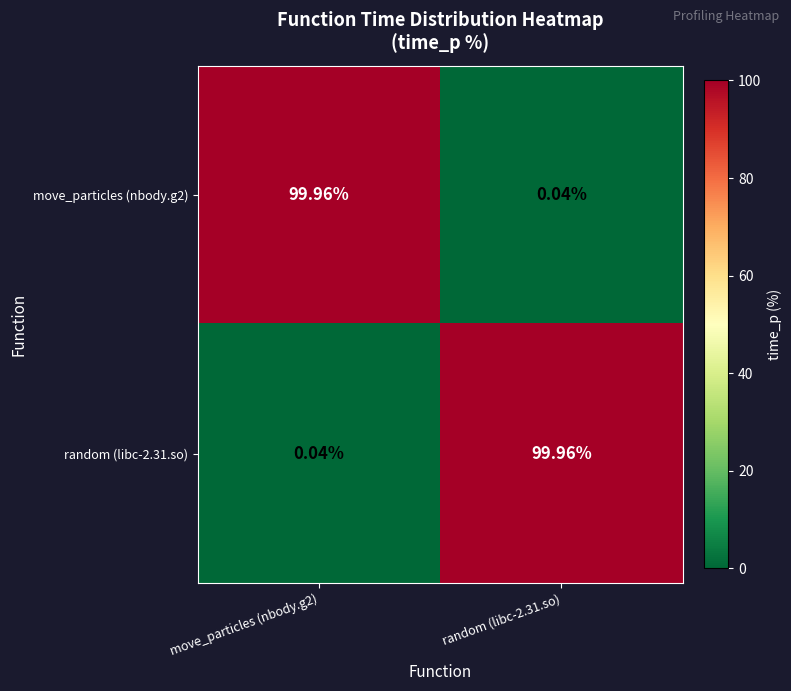

Reading right to left, transcribe all the data shown in this chart.

move_particles (nbody.g2): random (libc-2.31.so)=0.0	move_particles (nbody.g2)=100.0
random (libc-2.31.so): random (libc-2.31.so)=100.0	move_particles (nbody.g2)=0.0